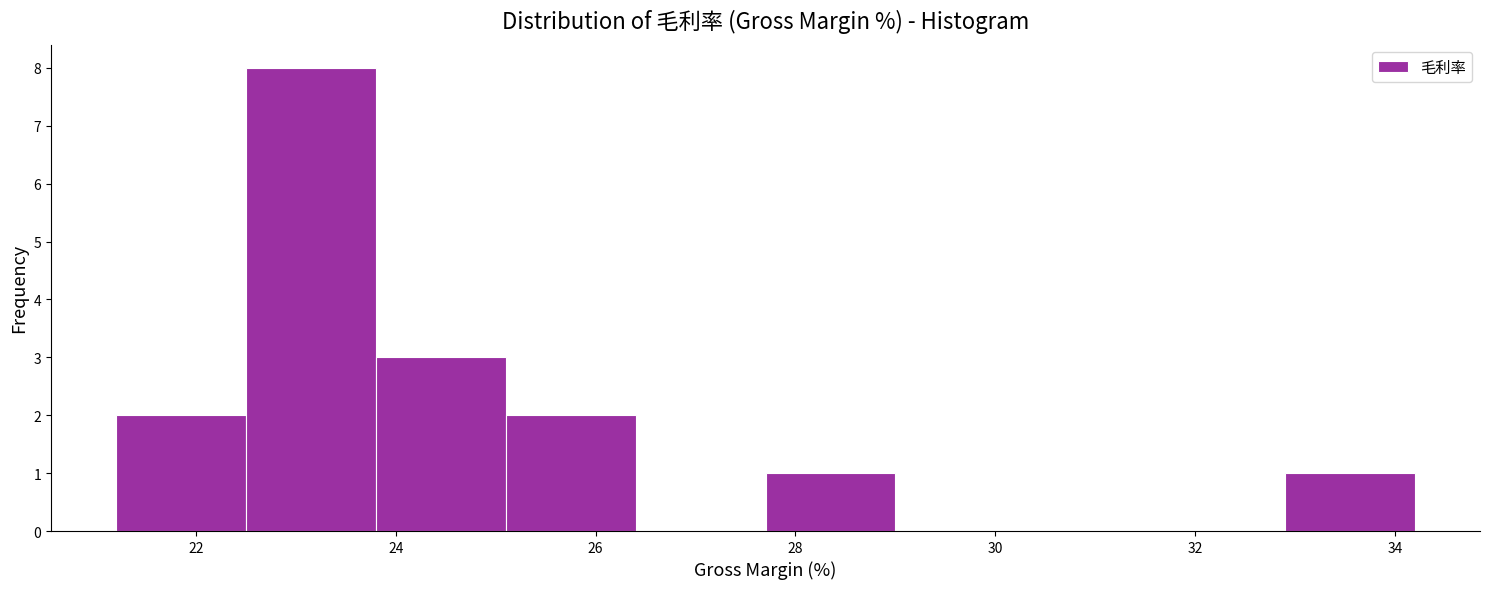

Reading left to right, list every bar in this chart as the range it spans on the x-axis followed by its height. Neither the bar edges nor the heights are printed on the chart, so give them approximately, as read against the axes.

21.2 to 22.5: 2
22.5 to 23.8: 8
23.8 to 25.1: 3
25.1 to 26.4: 2
26.4 to 27.7: 0
27.7 to 29.0: 1
29.0 to 30.3: 0
30.3 to 31.6: 0
31.6 to 32.9: 0
32.9 to 34.2: 1